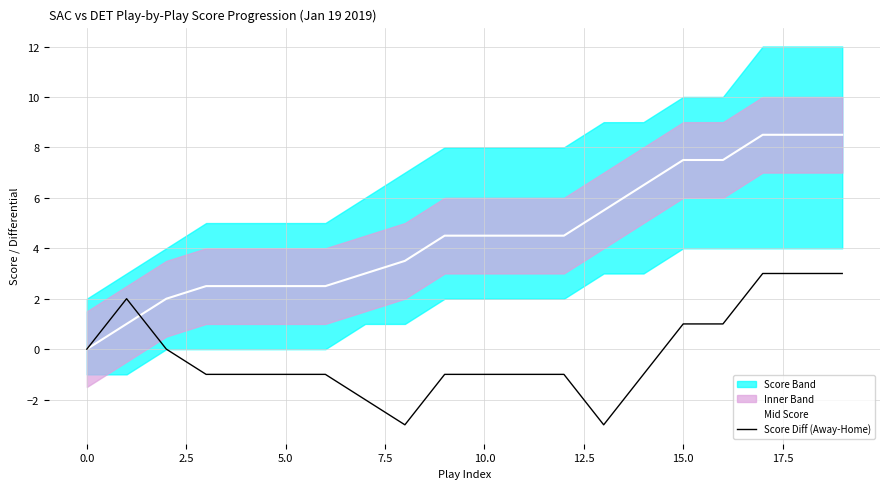

Which series changed the most between 13 and 14?

Score Diff (Away-Home)